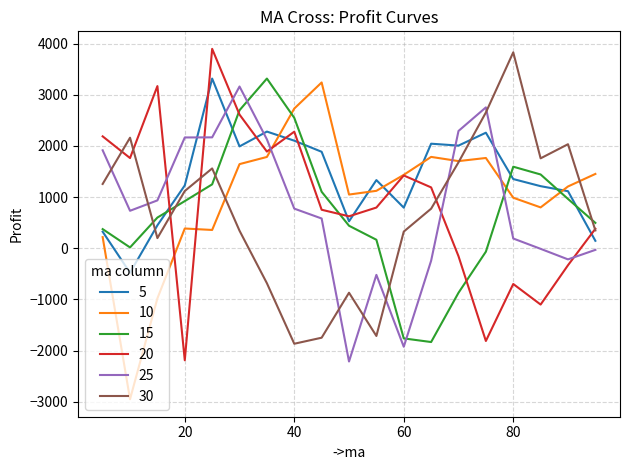

Which series has the largest total across all categories?

5